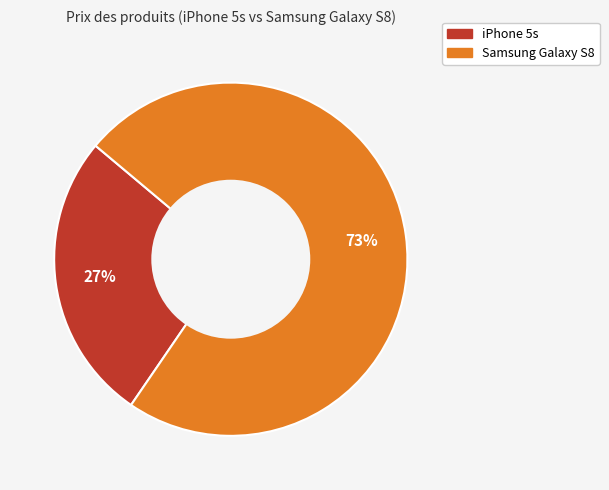

The iPhone 5s slice represents 27% of the pie. True or false?

True